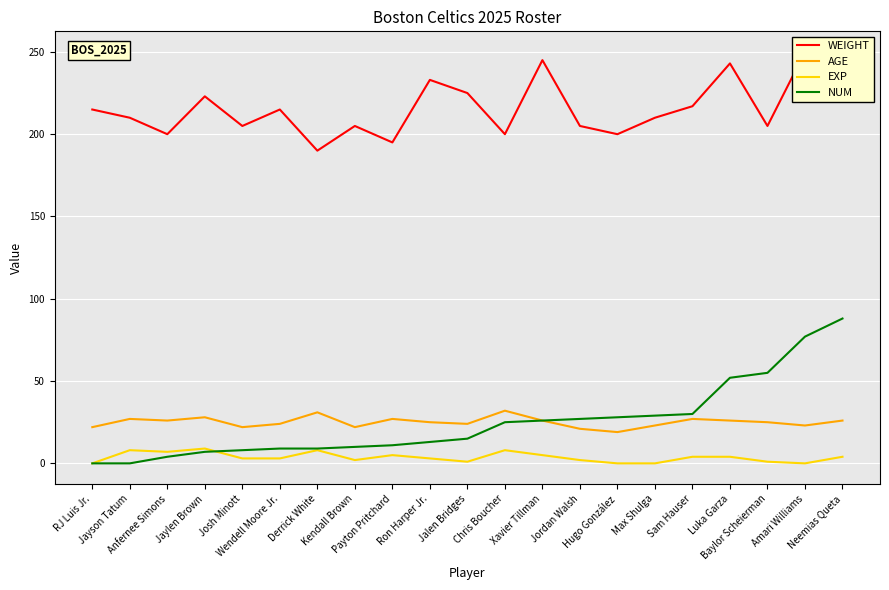

True or false: WEIGHT and EXP intersect in this chart.

False